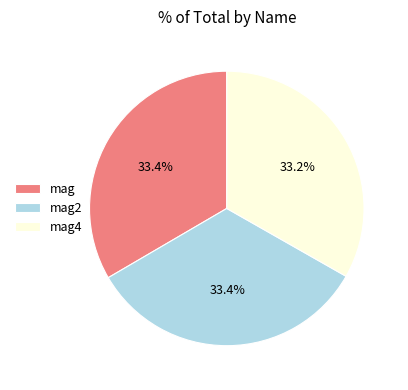

Does mag2 account for over 50% of the chart?

No